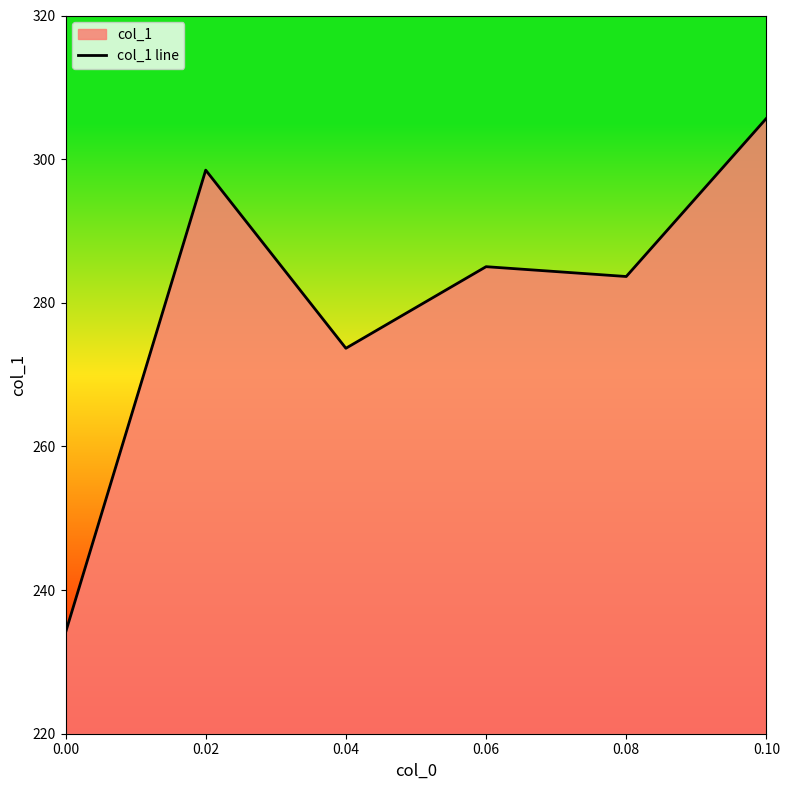

Is it true that the value at 0.08 is 120.8?

False